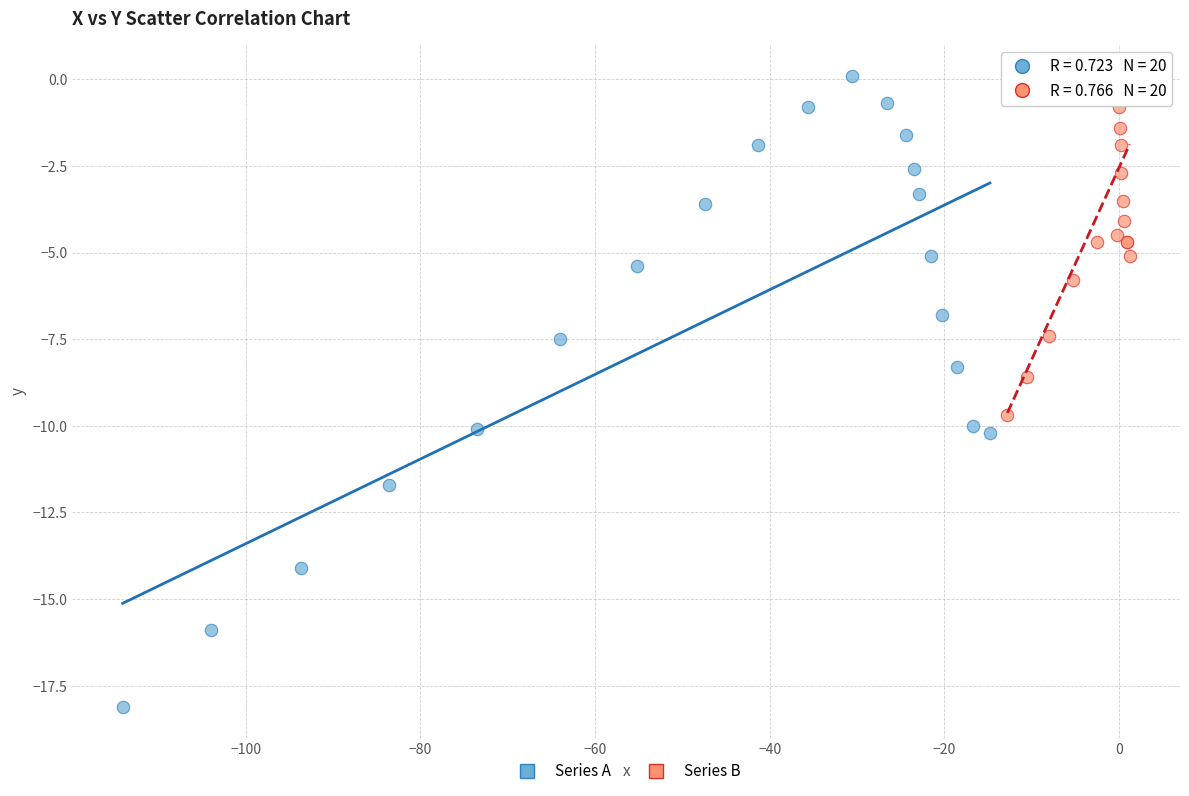

Which series reaches the minimum Y coordinate?

Series A